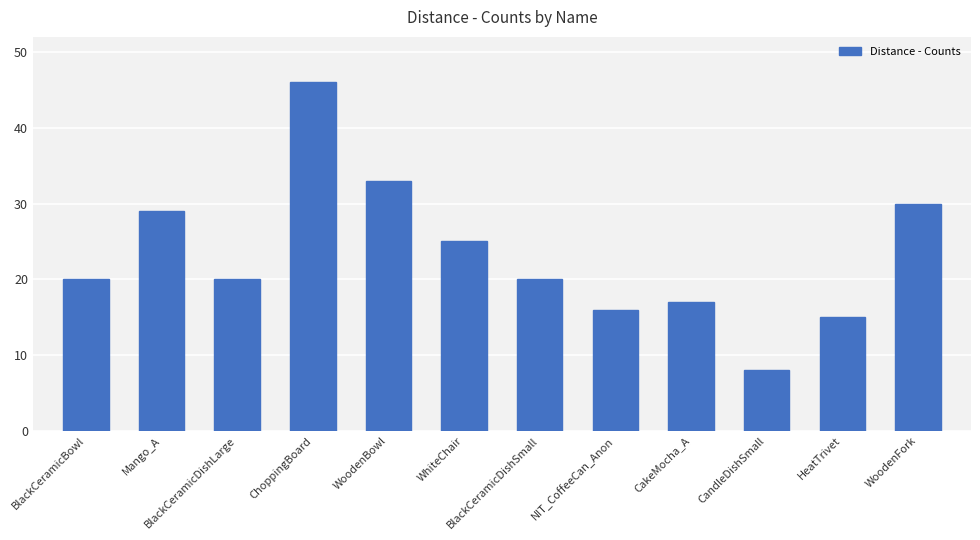

What is the maximum value shown in the chart?

46